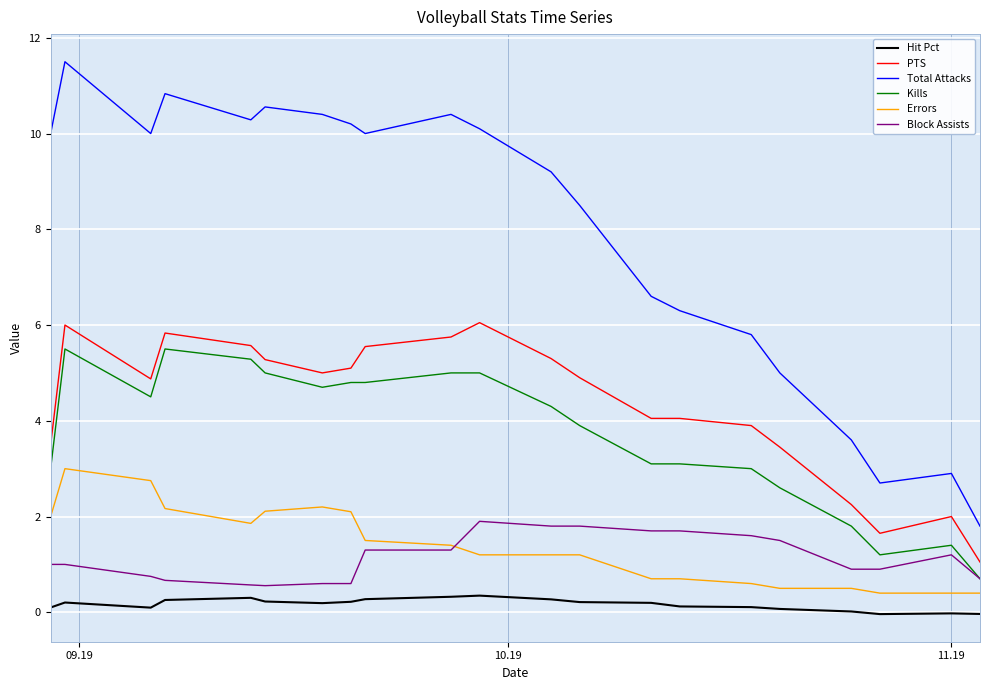

True or false: PTS and Kills cross at least once.

False